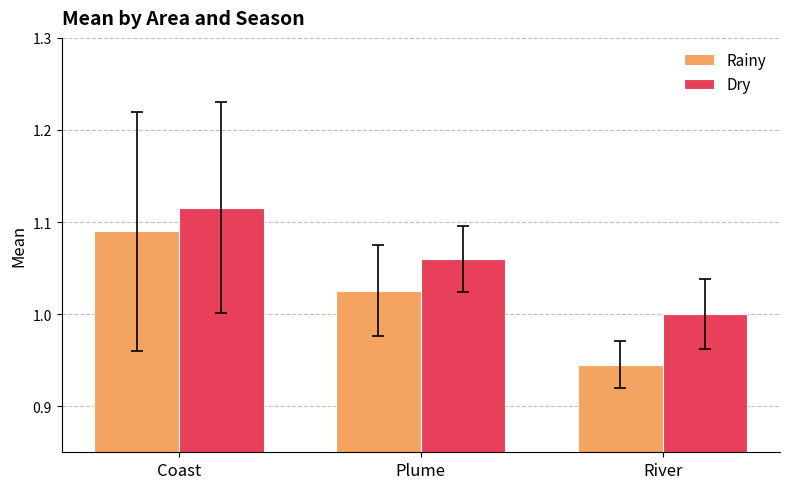

How many values in the Rainy series are below 1?

1